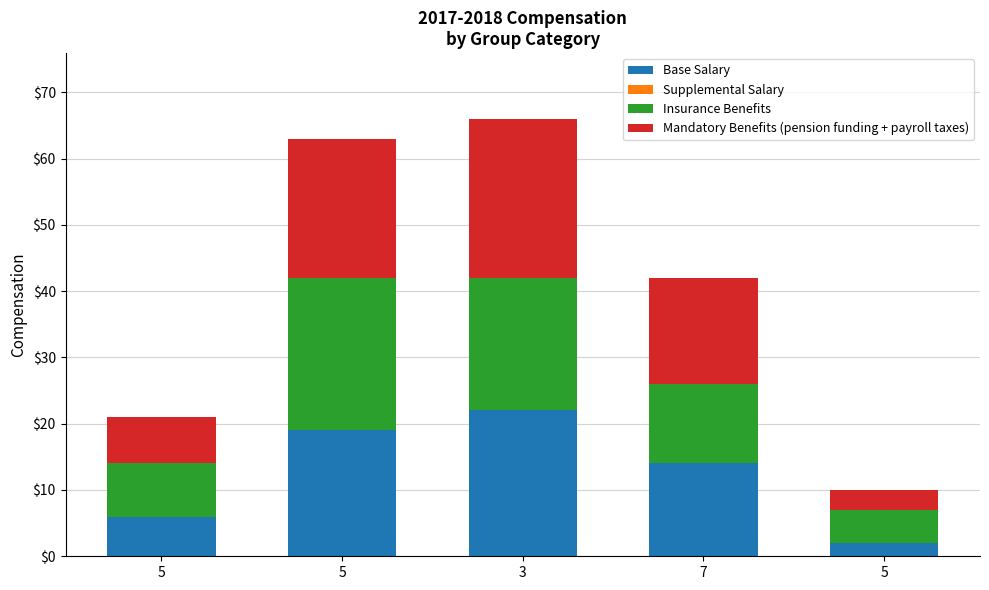

Rank the series at 3 from highest to lowest value.

Mandatory Benefits (pension funding + payroll taxes), Base Salary, Insurance Benefits, Supplemental Salary